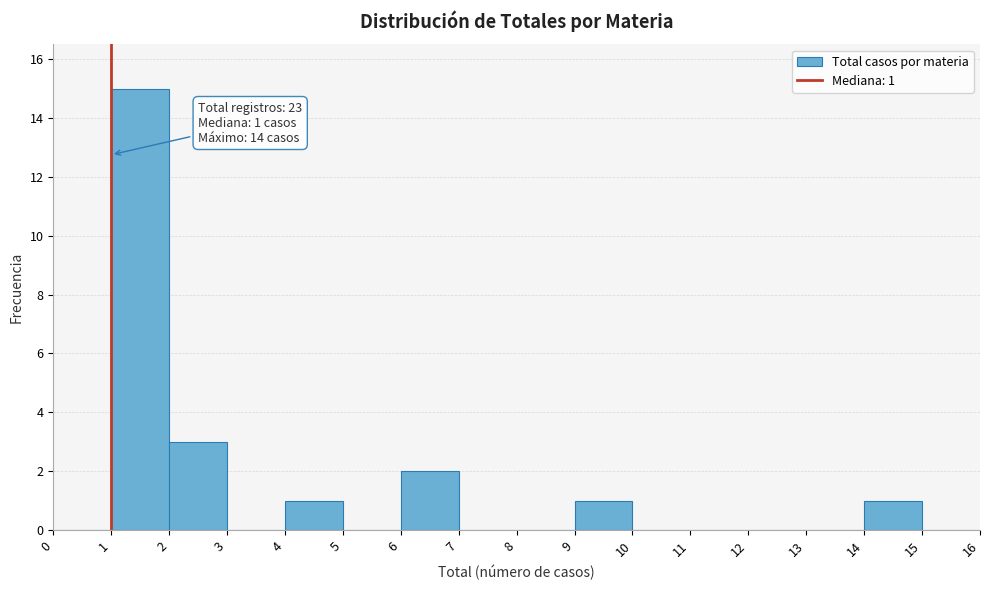

Which range on the x-axis has the tallest bar?

1 to 2